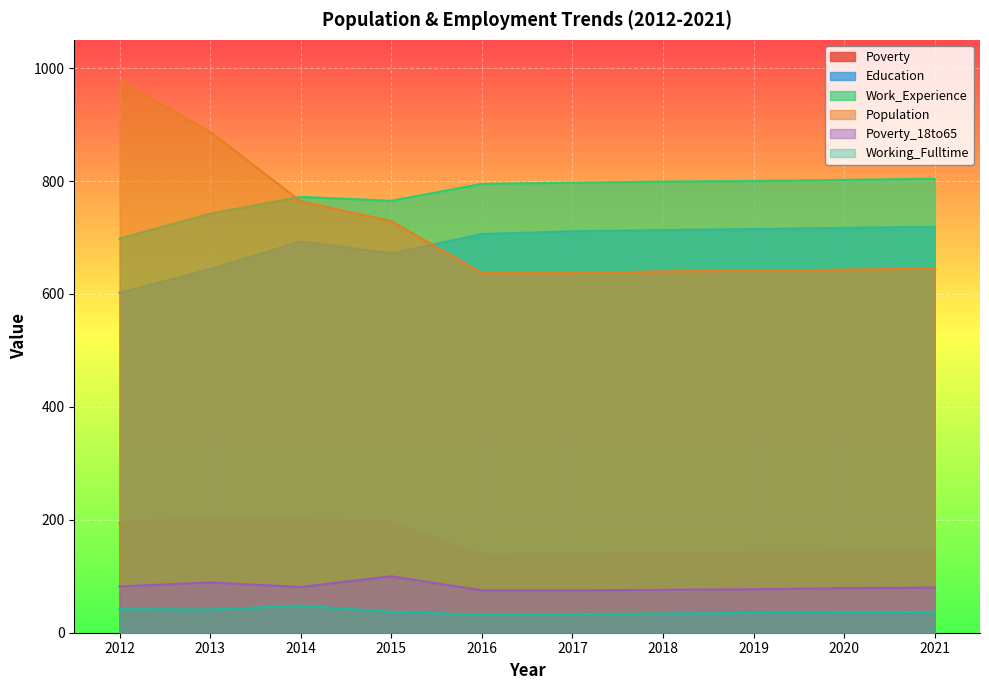

Does the chart display data point markers on the line(s)?

No